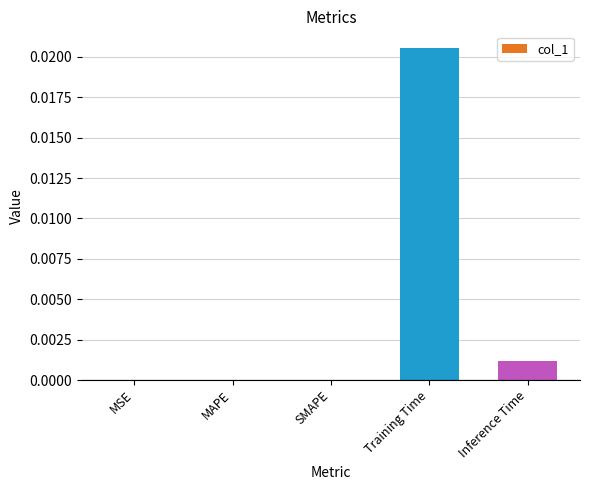

True or false: the data shows 0.0 at MSE.

True